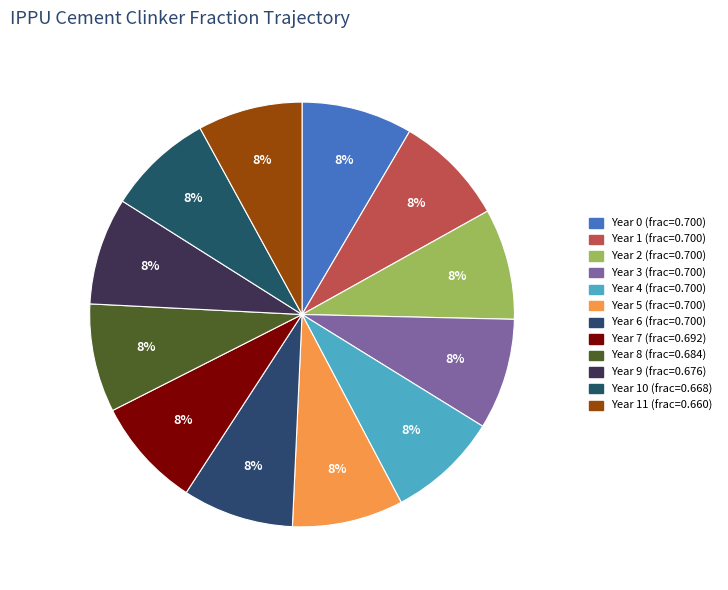

Rank the categories by value from lowest to highest.

11, 10, 9, 8, 7, 0, 1, 2, 3, 4, 5, 6